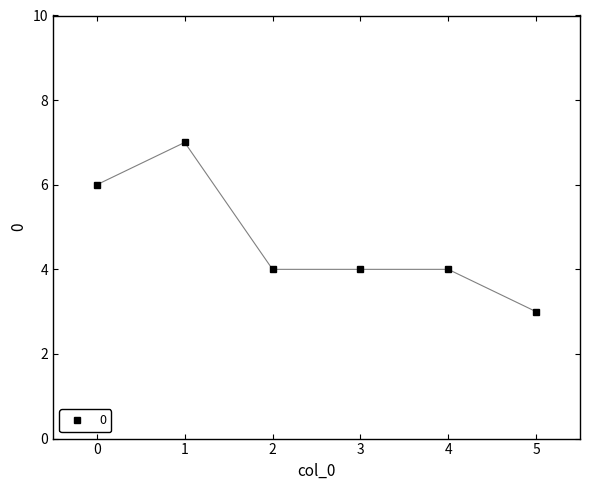

How many lines are shown in the chart?

1